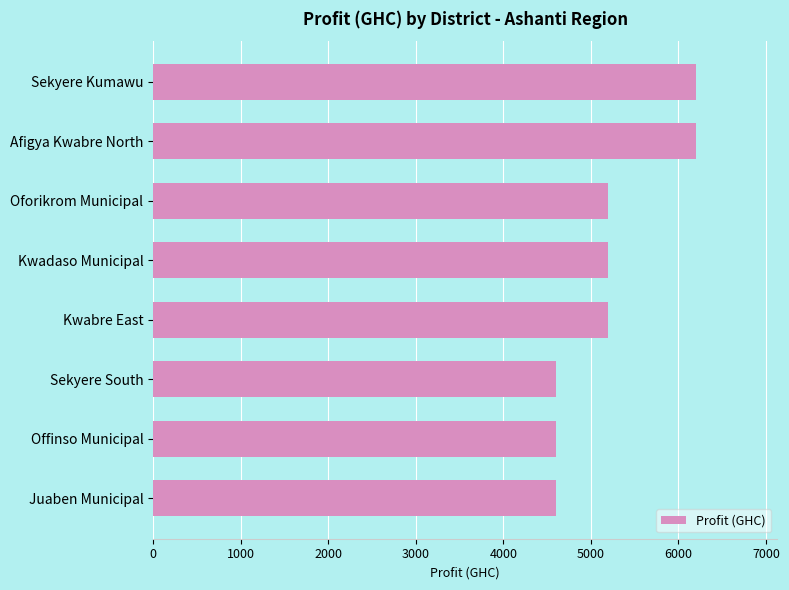

What is the average value?

5225